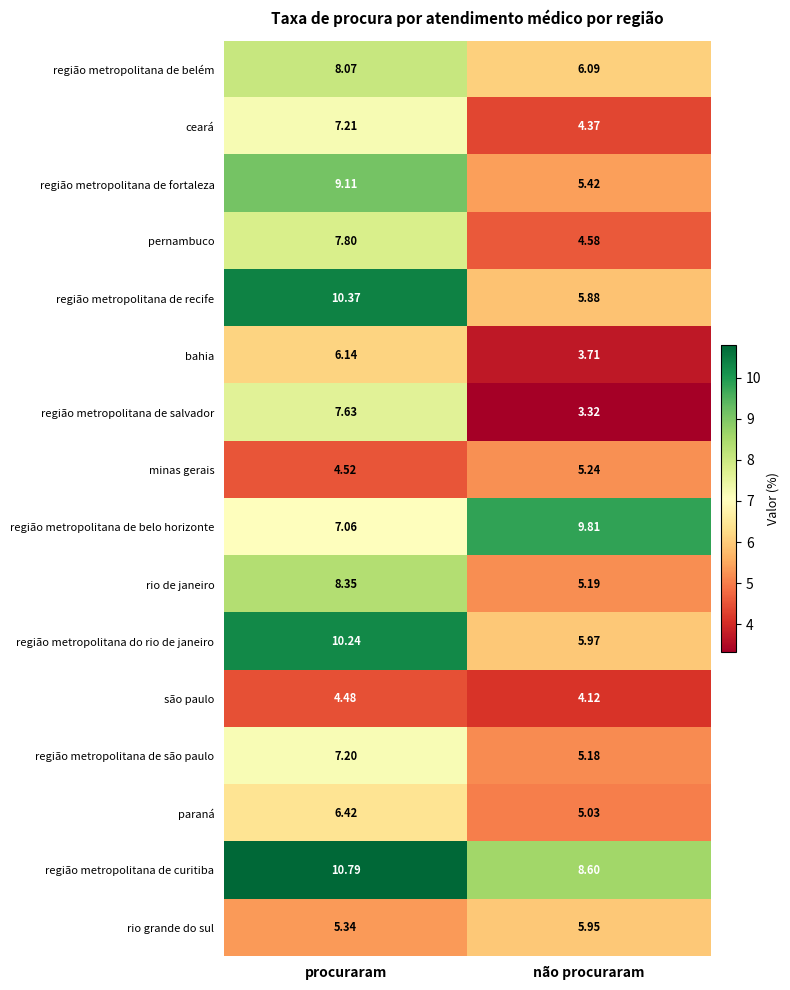

At which category is the sum across all series the highest?

procuraram